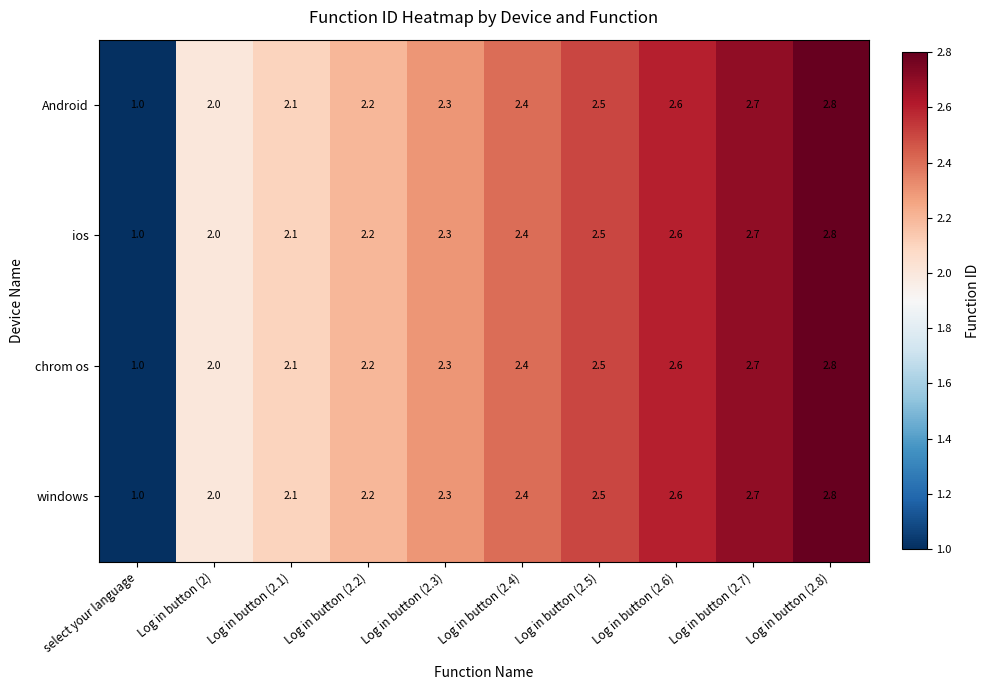

List the labels in order of chrom os value, largest first.

Log in button (2.8), Log in button (2.7), Log in button (2.6), Log in button (2.5), Log in button (2.4), Log in button (2.3), Log in button (2.2), Log in button (2.1), Log in button (2), select your language